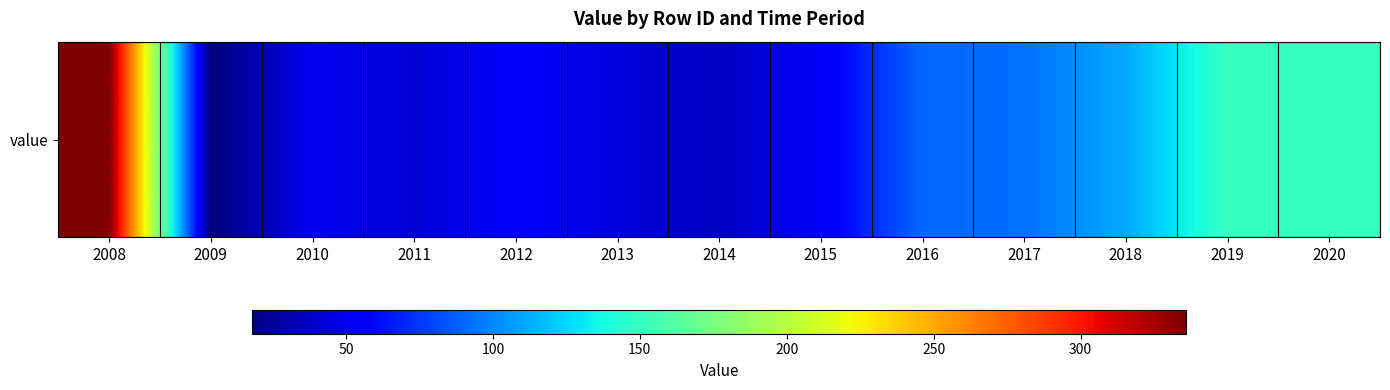

Which label corresponds to the smallest value in the chart?

2009